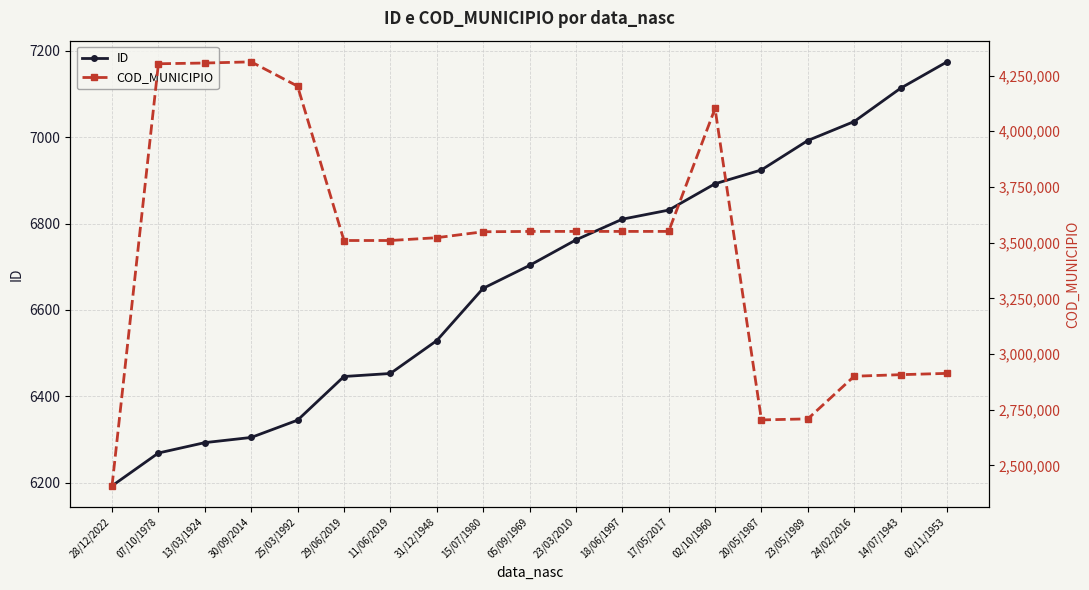

Rank the series by their average value, from lowest to highest.

ID, COD_MUNICIPIO